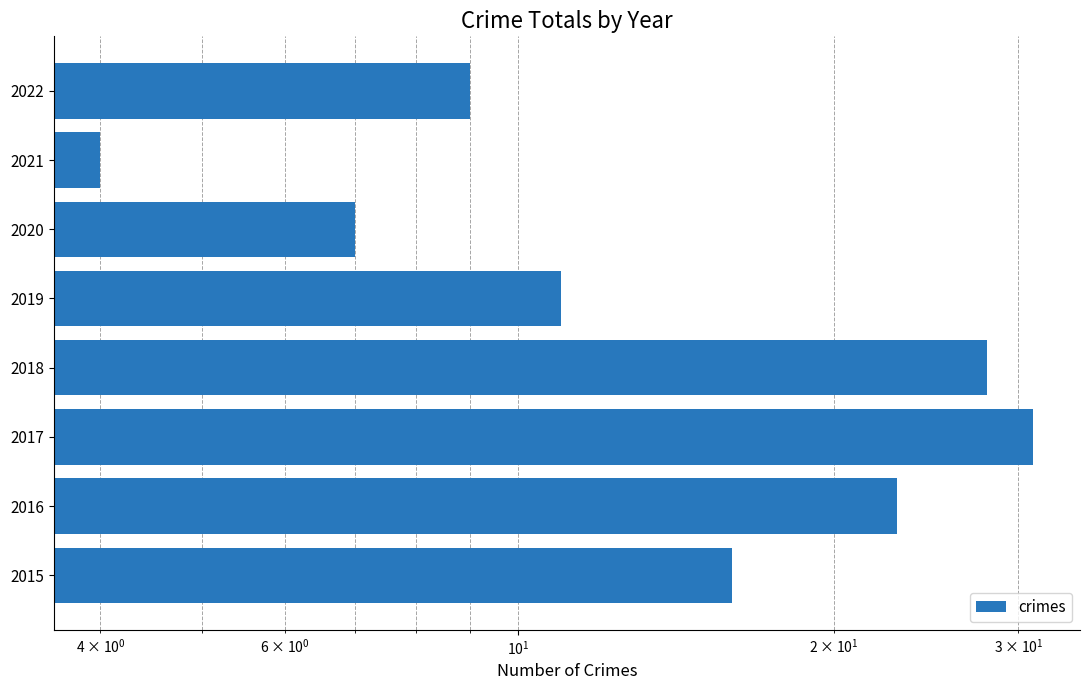

What is the change in value from 2020 to 2022?

+2